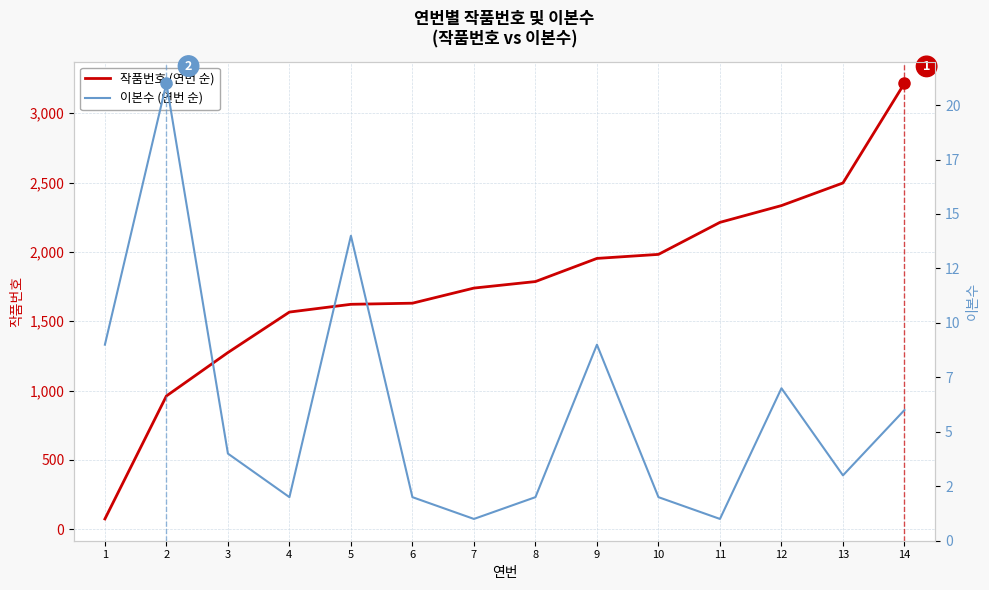

What is the greatest value displayed?

3216